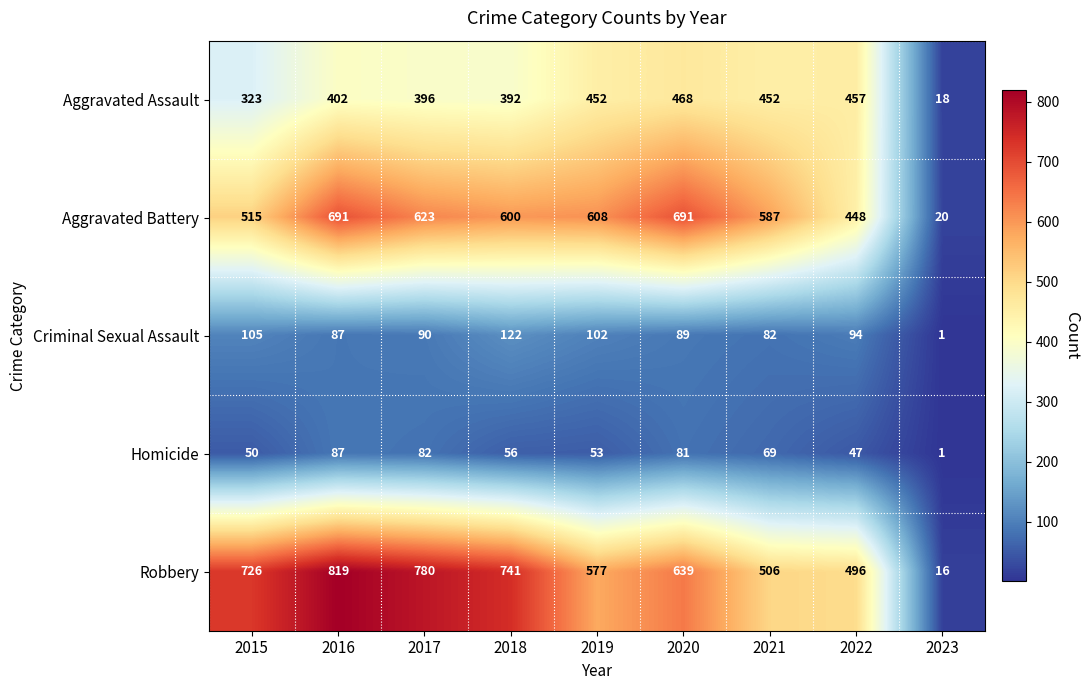

At which category is the sum across all series the highest?

2016